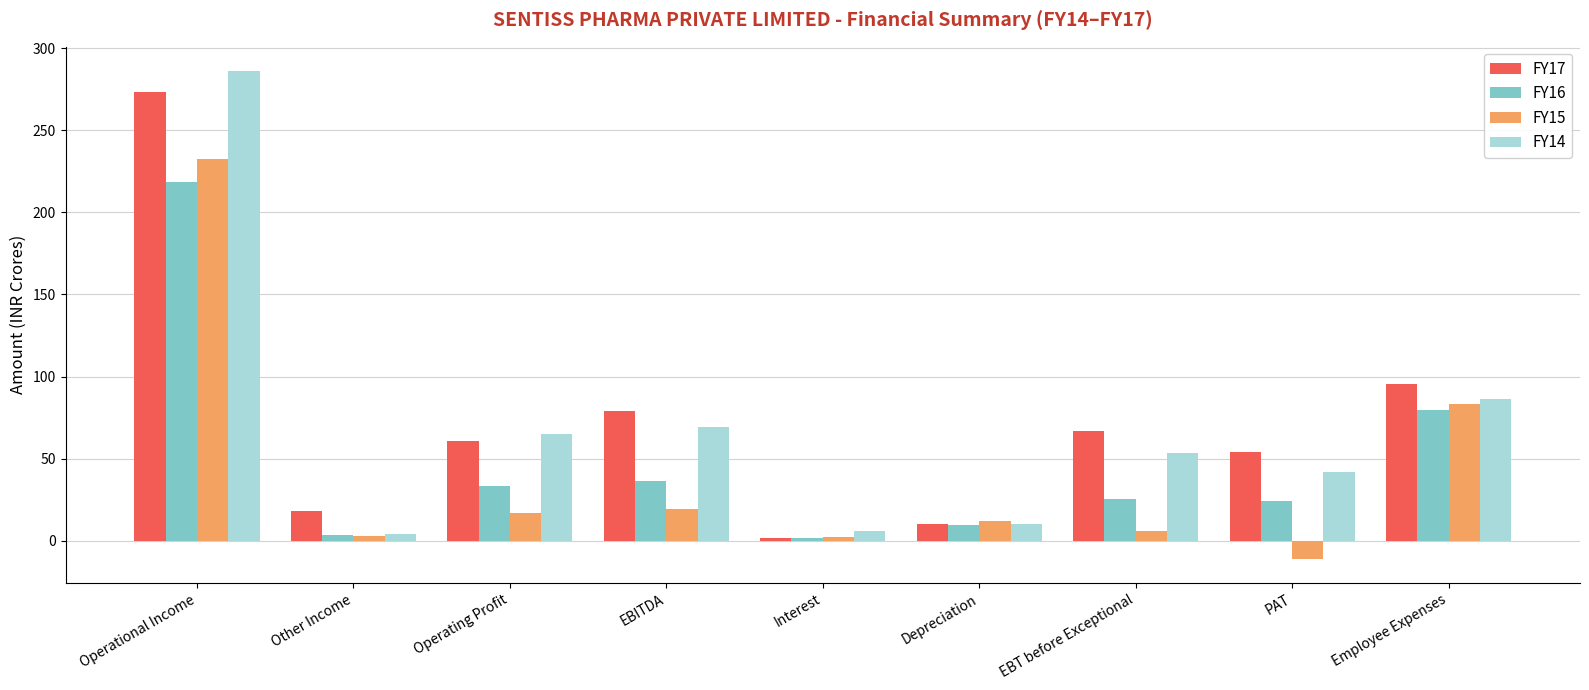

What is the minimum value shown in the chart?

-10.9